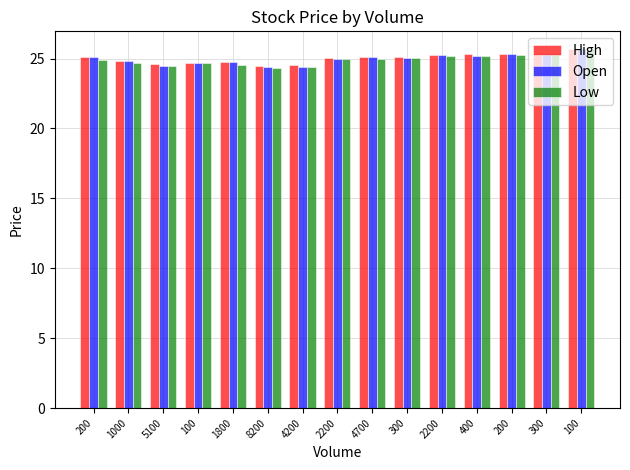

How many distinct data groups are displayed?

3